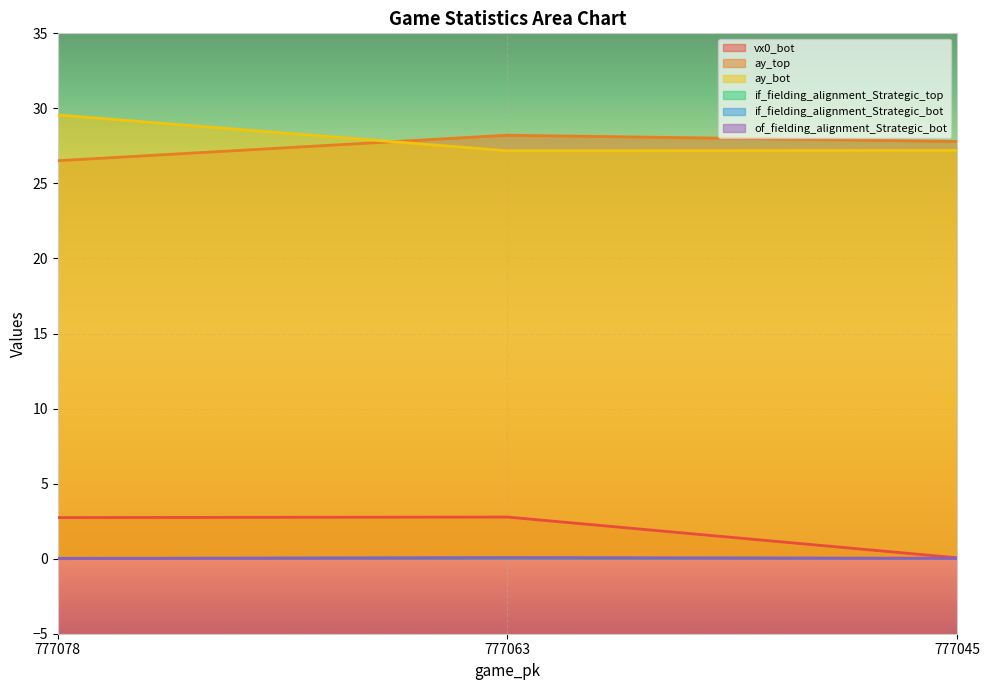

Which series has the largest total across all categories?

ay_bot